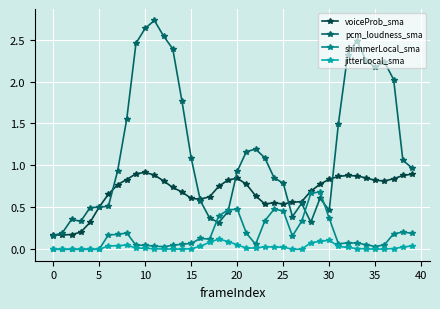

What is the greatest value displayed?

2.7